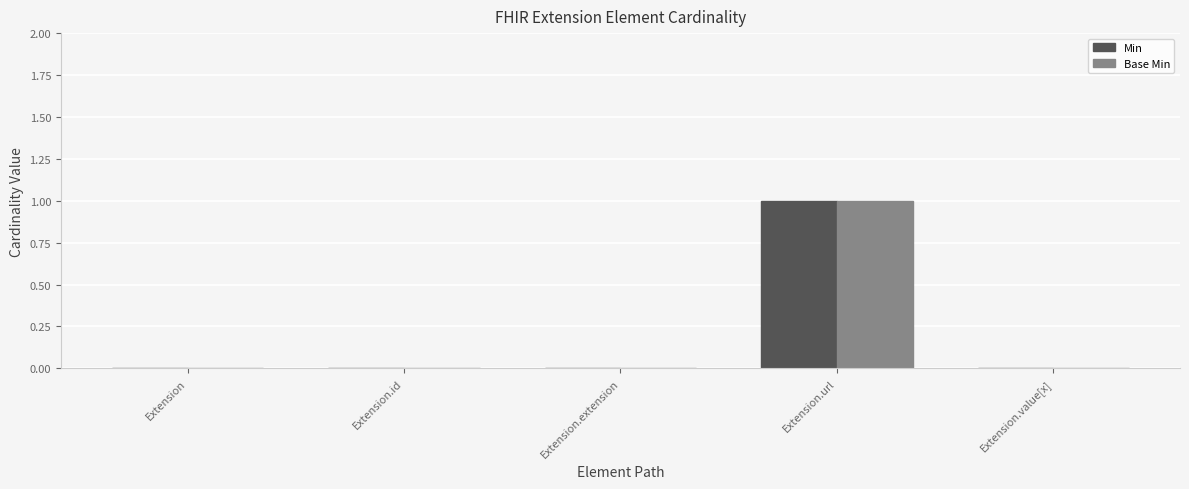

Reading right to left, extract all data points from this chart.

Min: 0	1	0	0	0
Base Min: 0	1	0	0	0